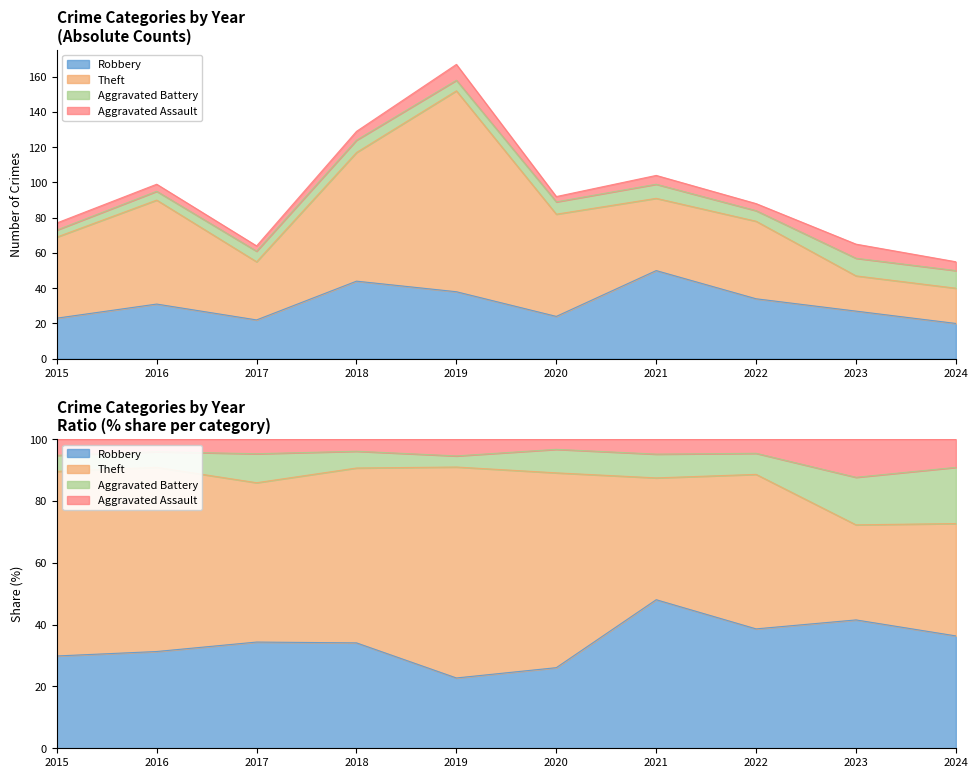

After their last crossing, which series has the higher values: Aggravated Assault or Aggravated Battery?

Aggravated Battery